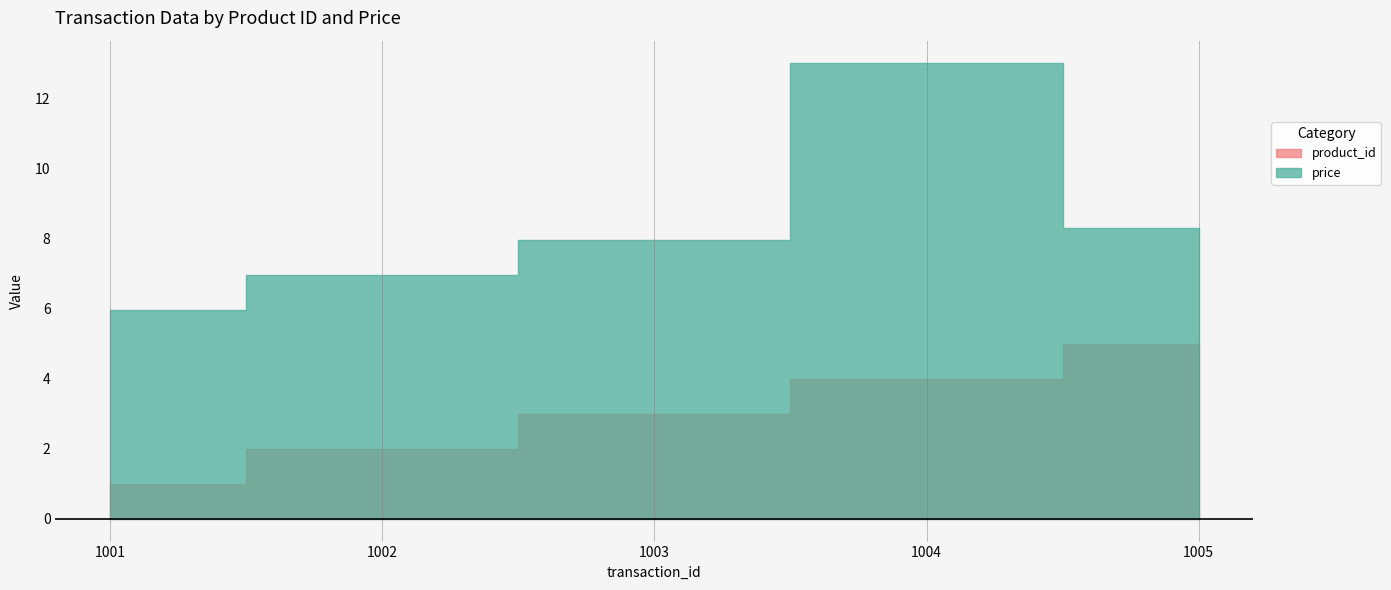

Between 1003 and 1004, which is larger?

1004